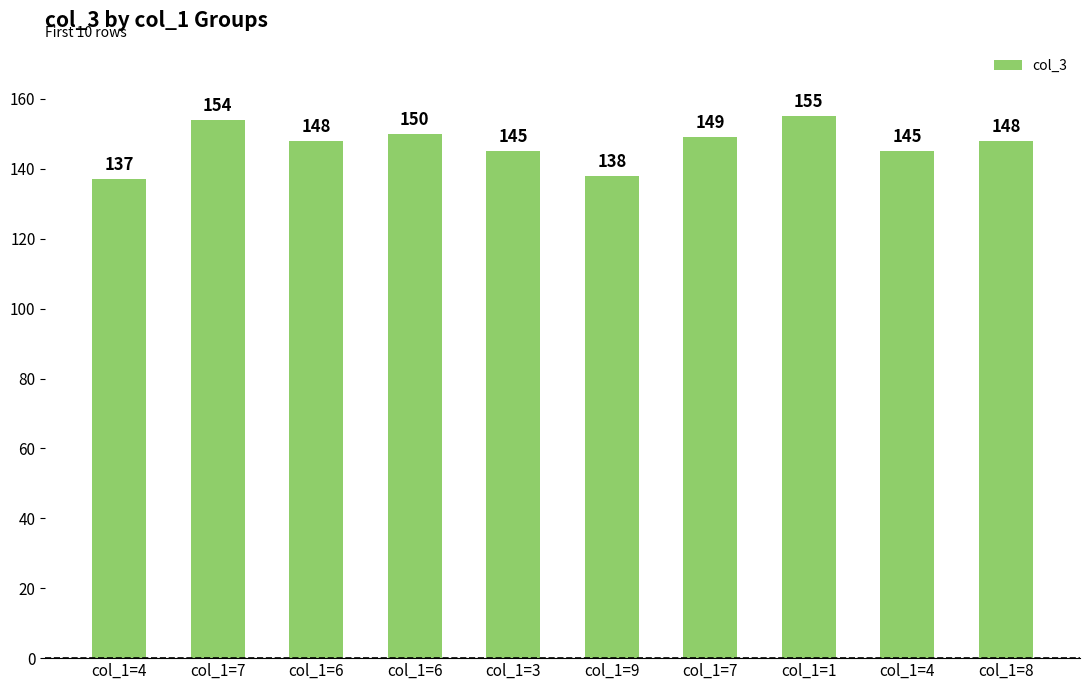

The value at col_1=9 is 67. True or false?

False